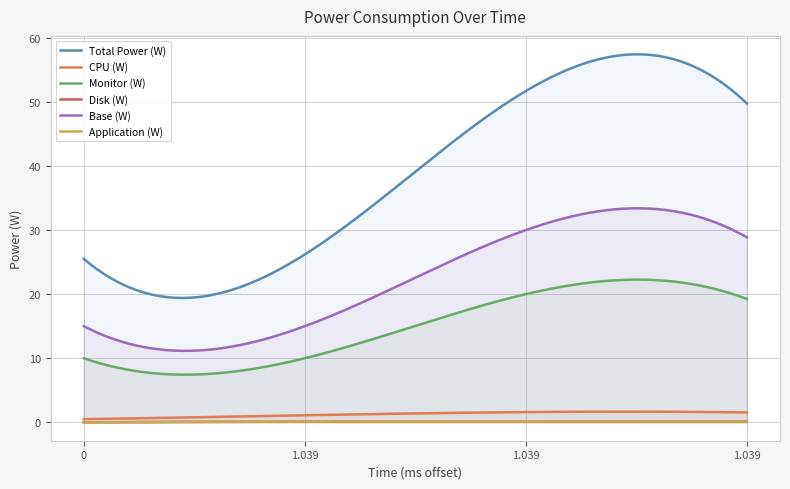

Which has a higher value, 1.039 or 1.039?

1.039